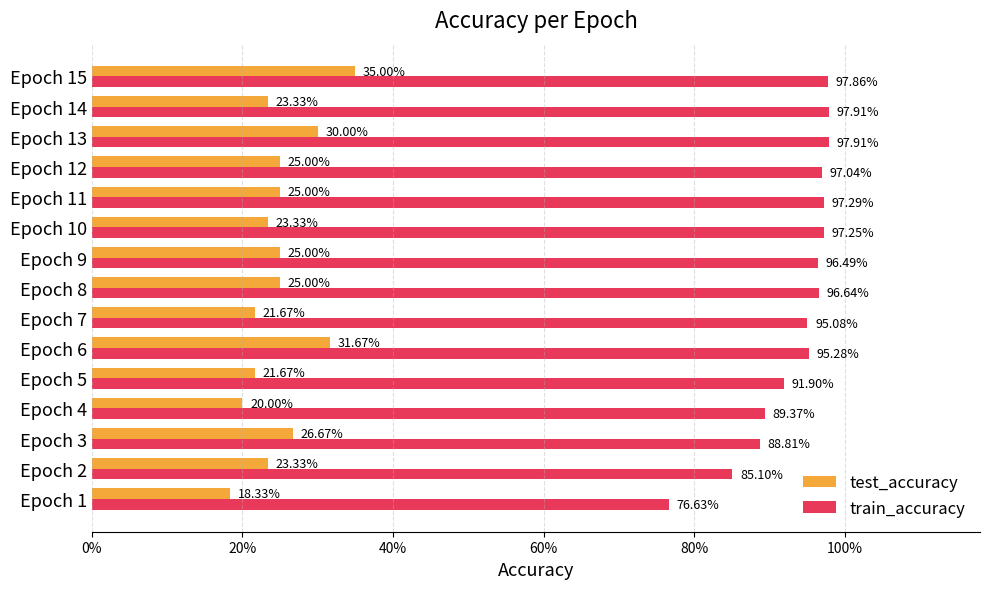

What are all the series names shown in the legend?

test_accuracy, train_accuracy